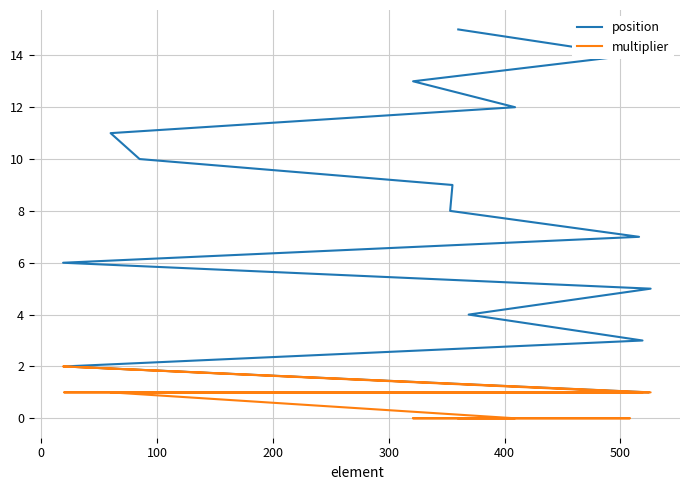

What is the sum of all multiplier values?

12